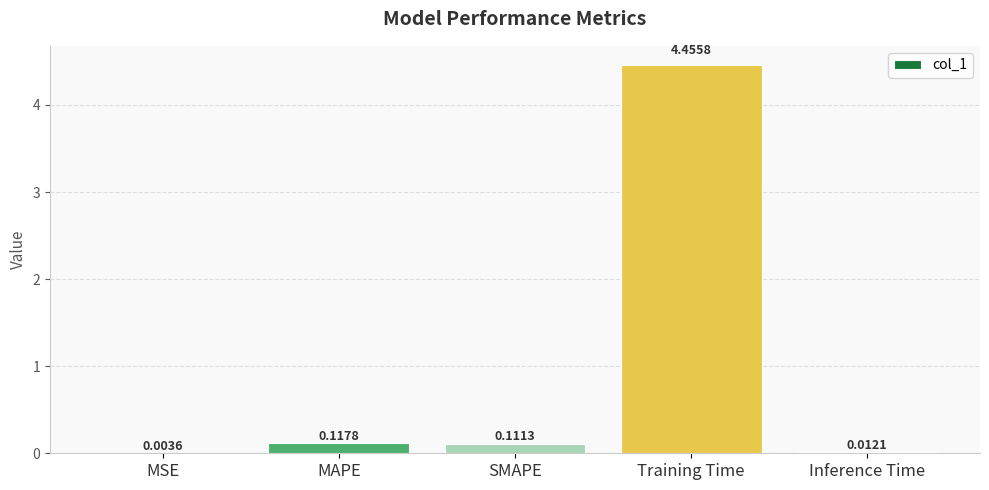

Where is the data nearest to the value 2?

MAPE